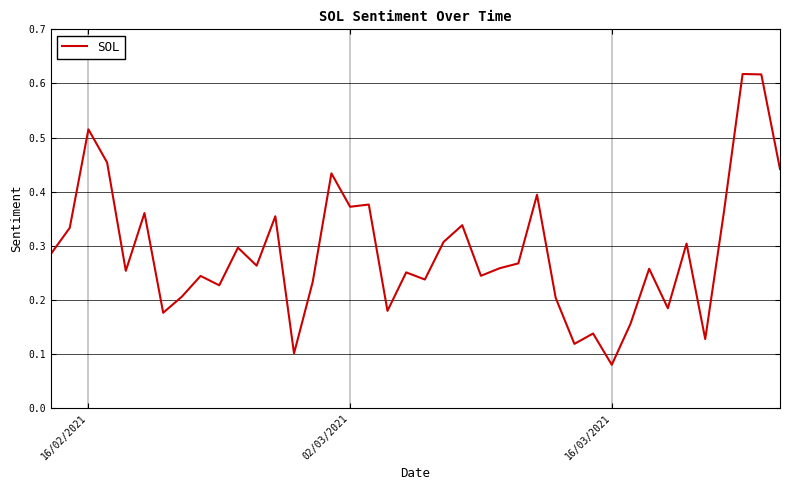

How many lines are shown in the chart?

1